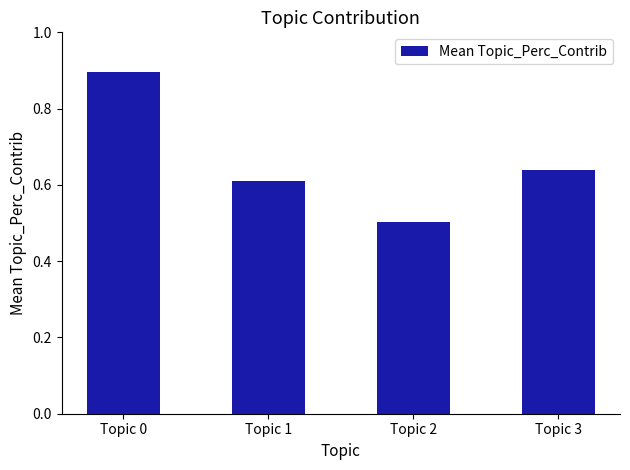

Rank the categories by value from lowest to highest.

Topic 2, Topic 1, Topic 3, Topic 0